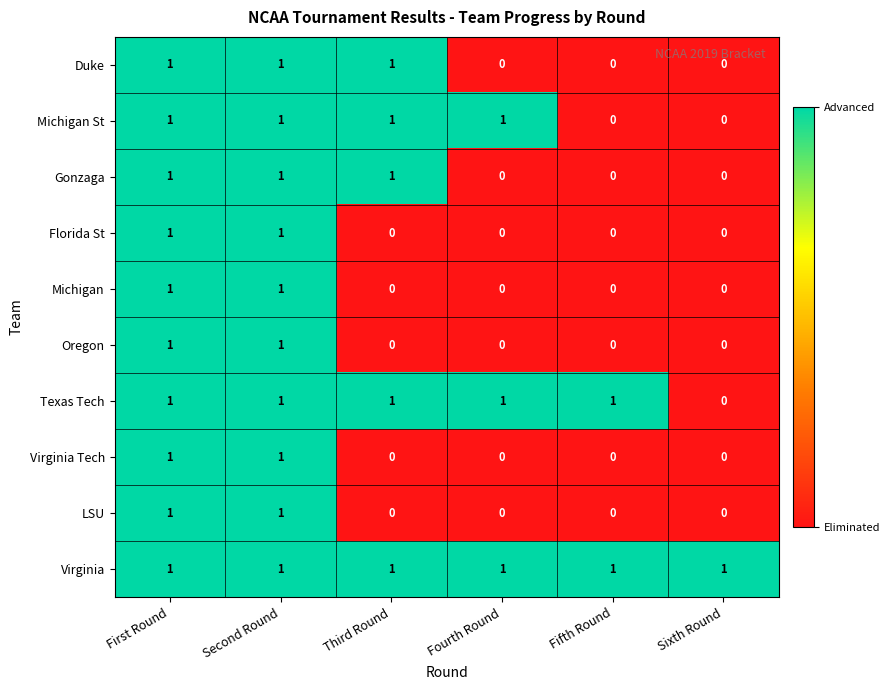

Which series has the largest total across all categories?

Virginia